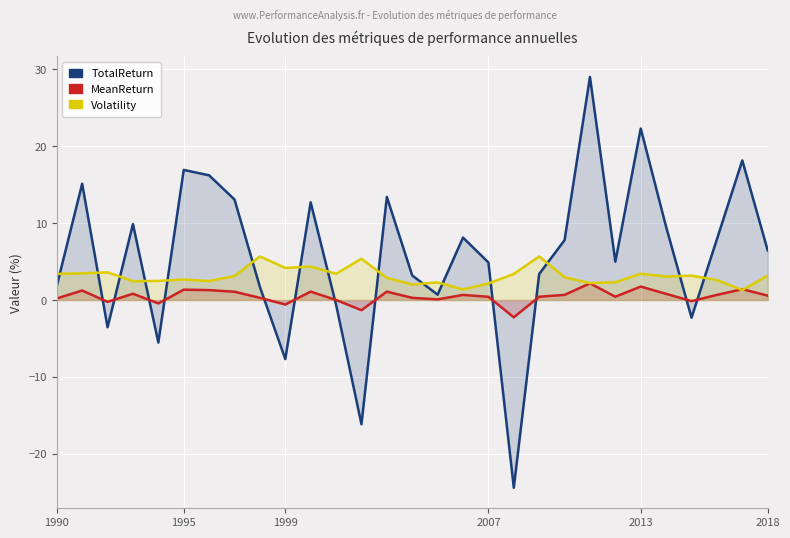

How many values in the MeanReturn series are below 0?

6